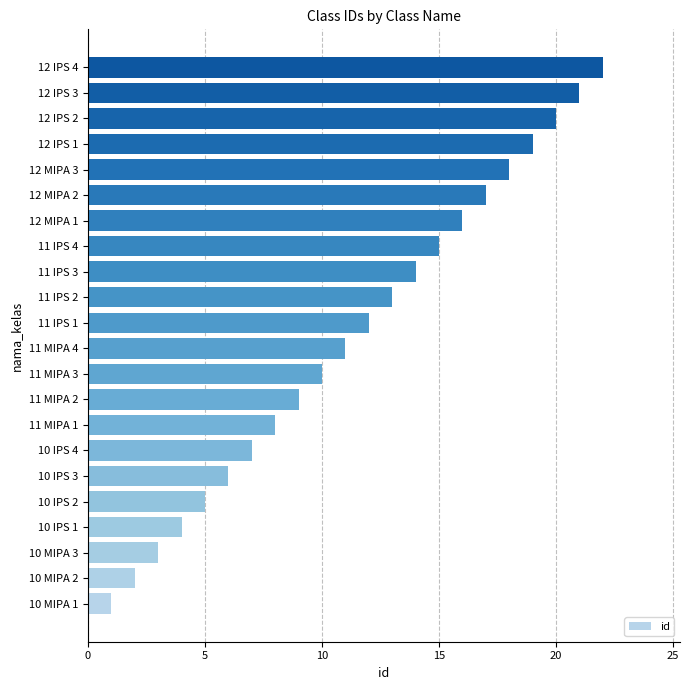

What is the ratio of the value at 11 IPS 2 to the value at 10 IPS 4?

1.9